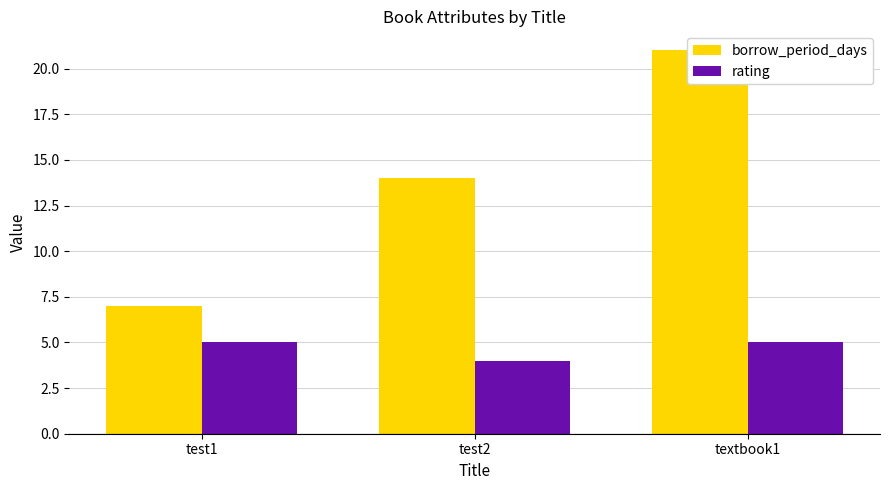

At which label does borrow_period_days first exceed 14?

textbook1